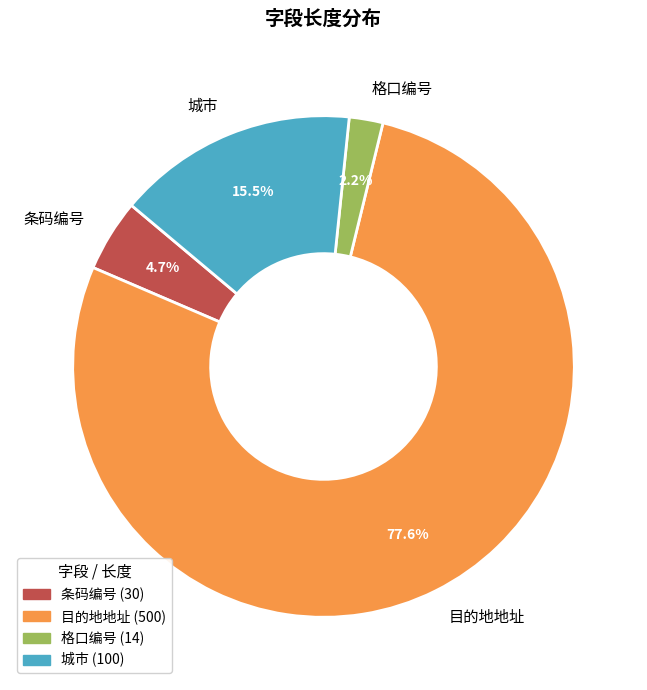

What is the smallest slice in the pie chart?

格口编号